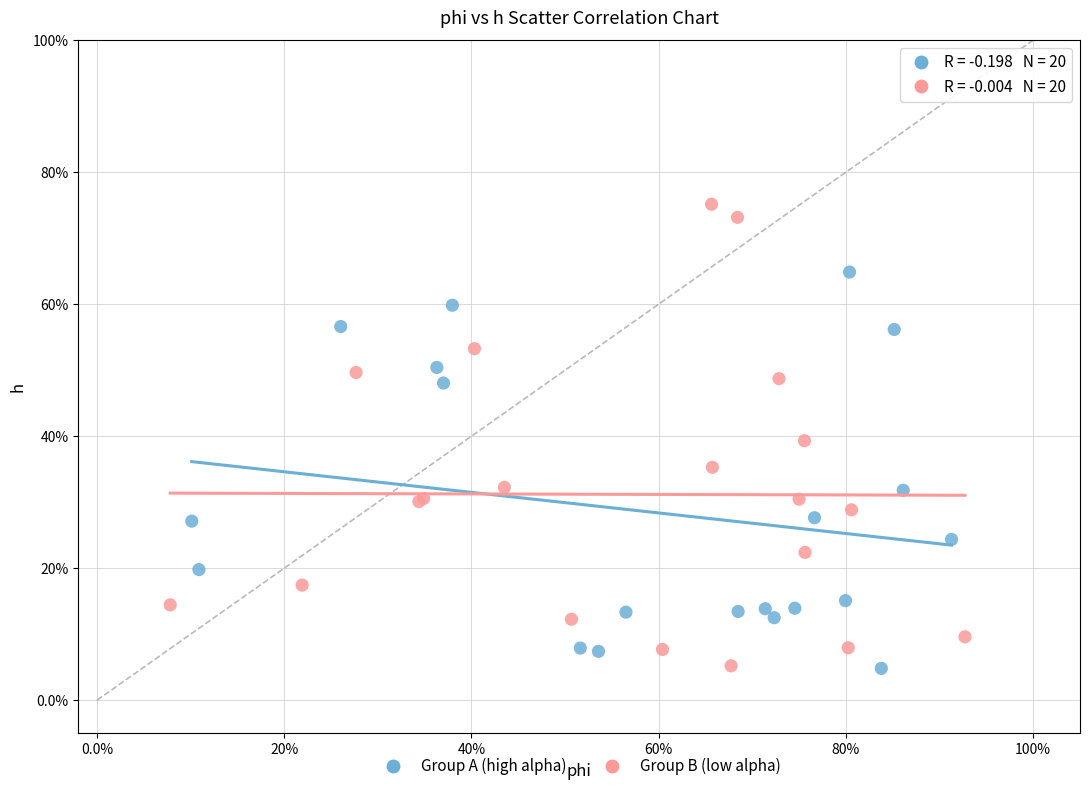

What are all the series names shown in the legend?

Group A (high alpha), Group B (low alpha)